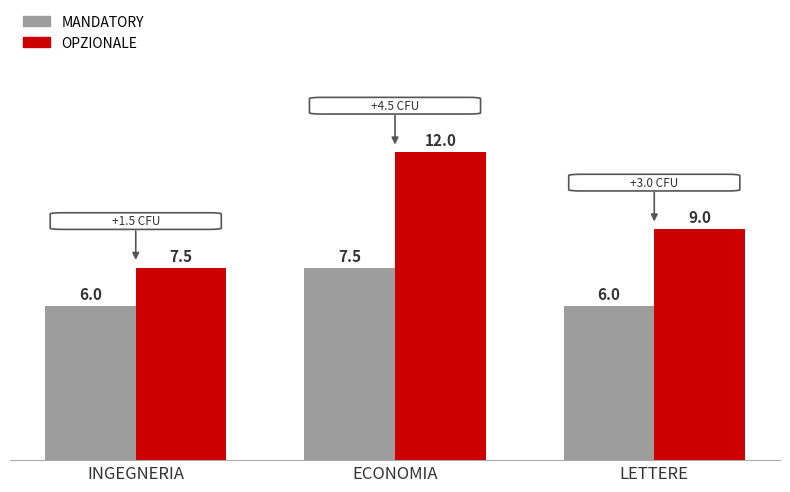

Reading left to right, what are all the values shown in this chart?

MANDATORY: INGEGNERIA=6.0	ECONOMIA=7.5	LETTERE=6.0
OPZIONALE: INGEGNERIA=7.5	ECONOMIA=12.0	LETTERE=9.0